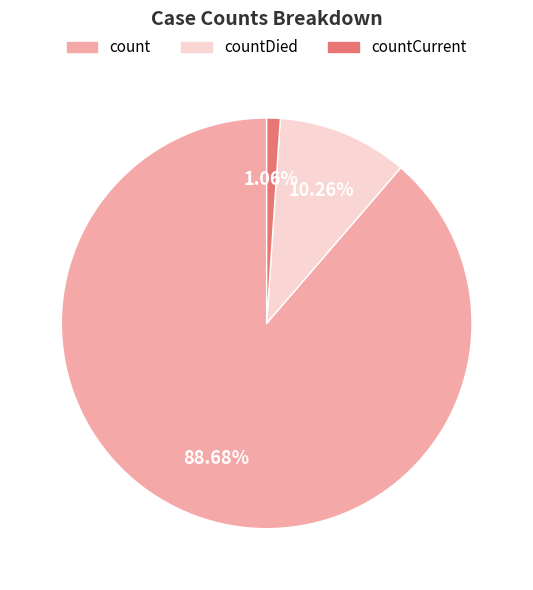

To the nearest percent, what percentage of the pie is countDied?

10%